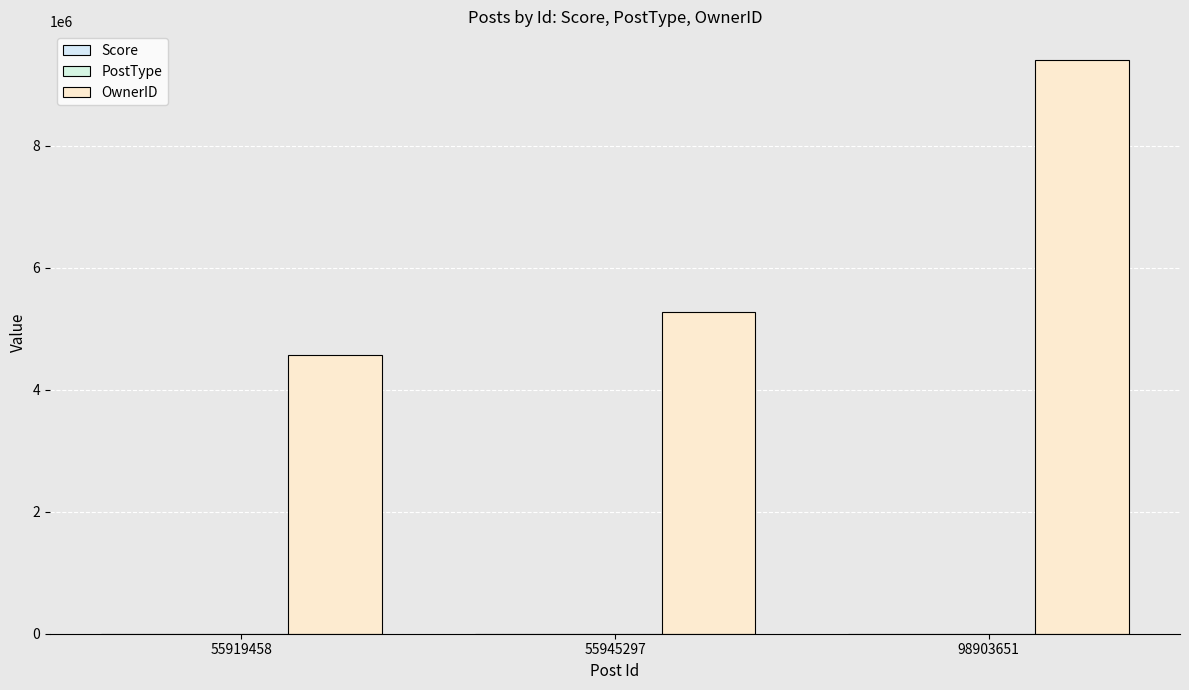

Count the number of data series in this chart.

3